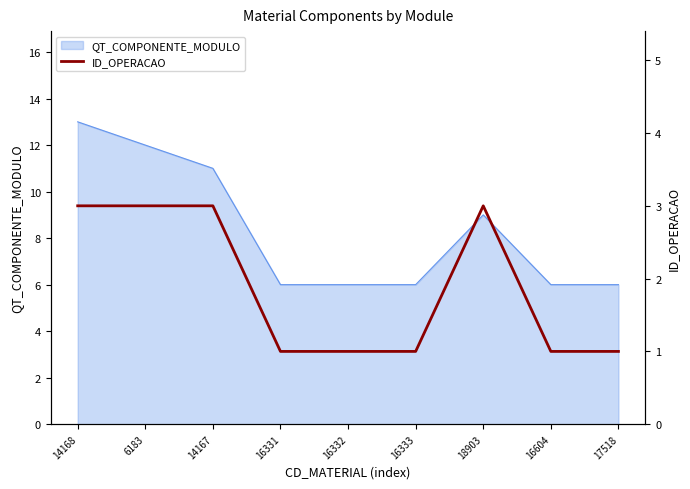

What is the highest value of the QT_COMPONENTE_MODULO series?

13